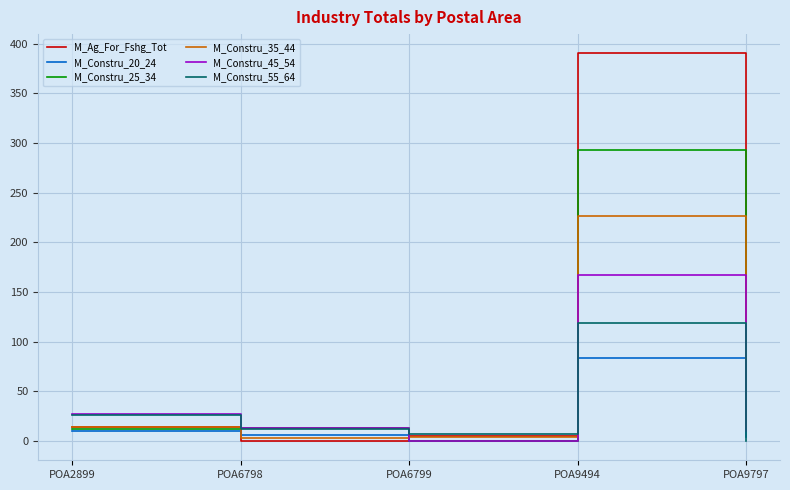

True or false: M_Constru_45_54 has a value of 167 at POA9494.

True